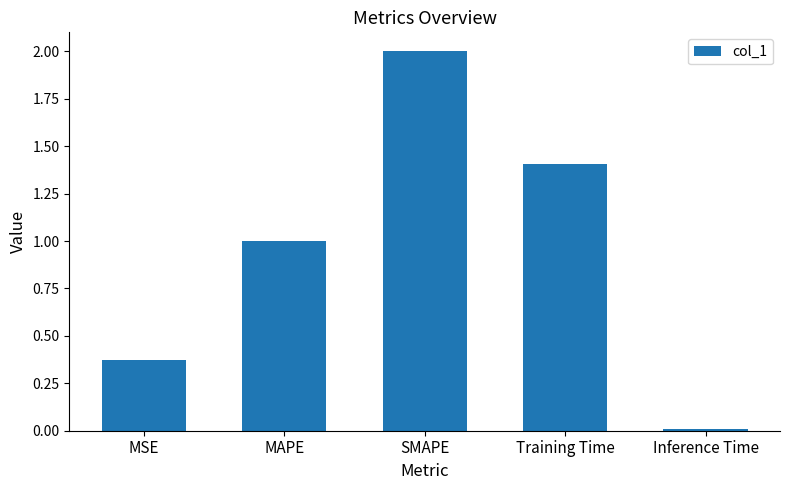

Rank the categories by value from highest to lowest.

SMAPE, Training Time, MAPE, MSE, Inference Time